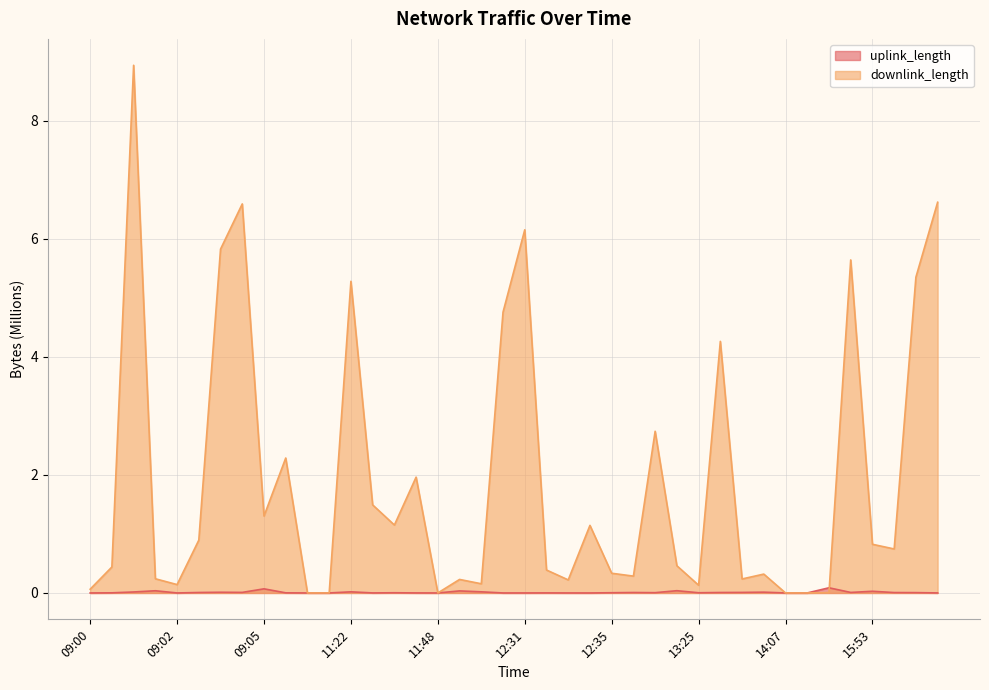

Which series has the largest total across all categories?

downlink_length